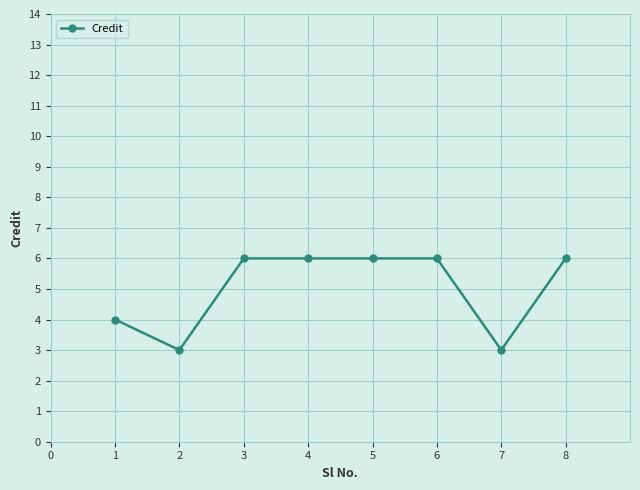

What is the smallest value displayed?

3